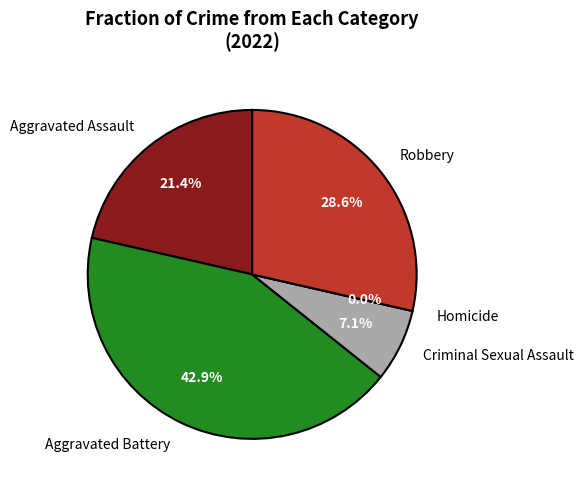

What is the total percentage of Robbery and Homicide?

28.6%